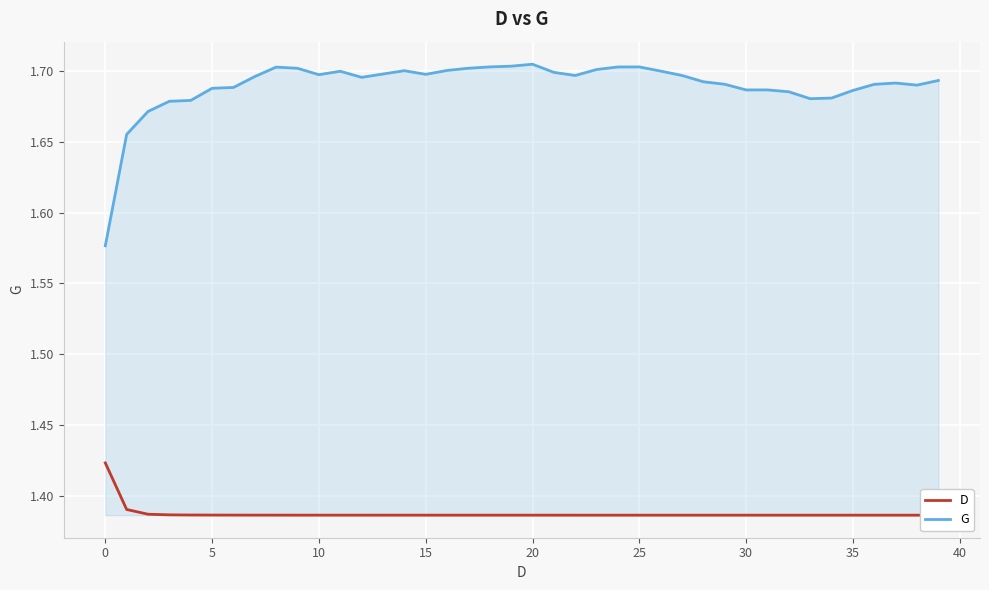

True or false: G has a value of 2.4 at 10.

False